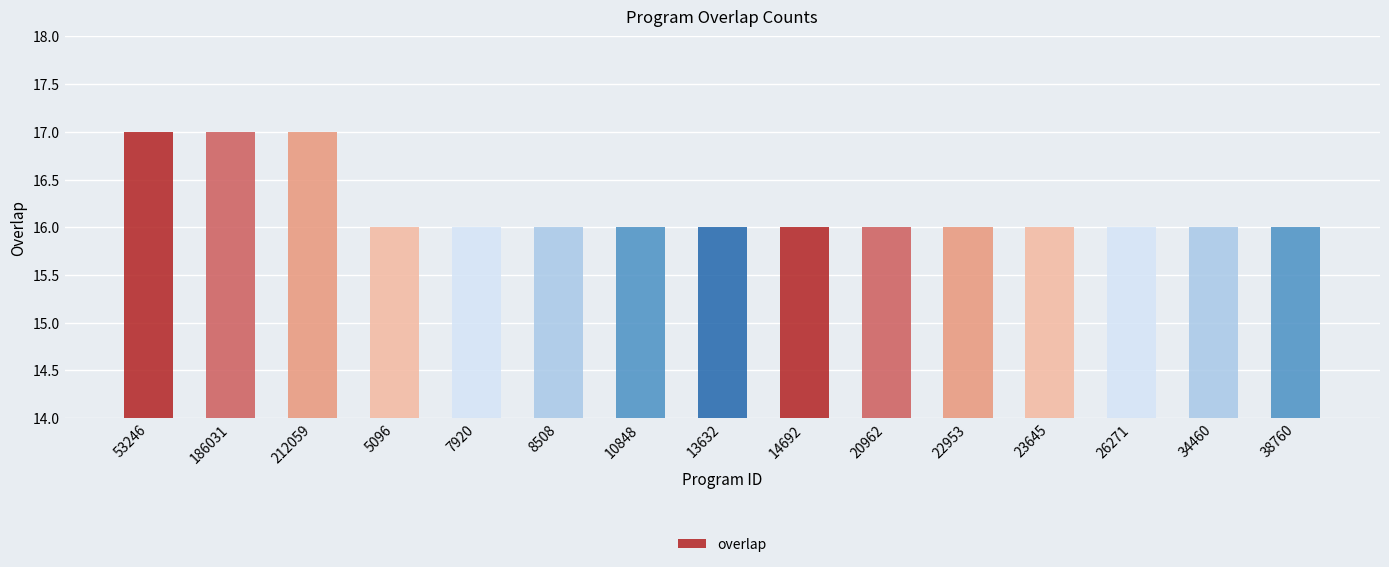

Is it true that the value at 53246 is 24?

False